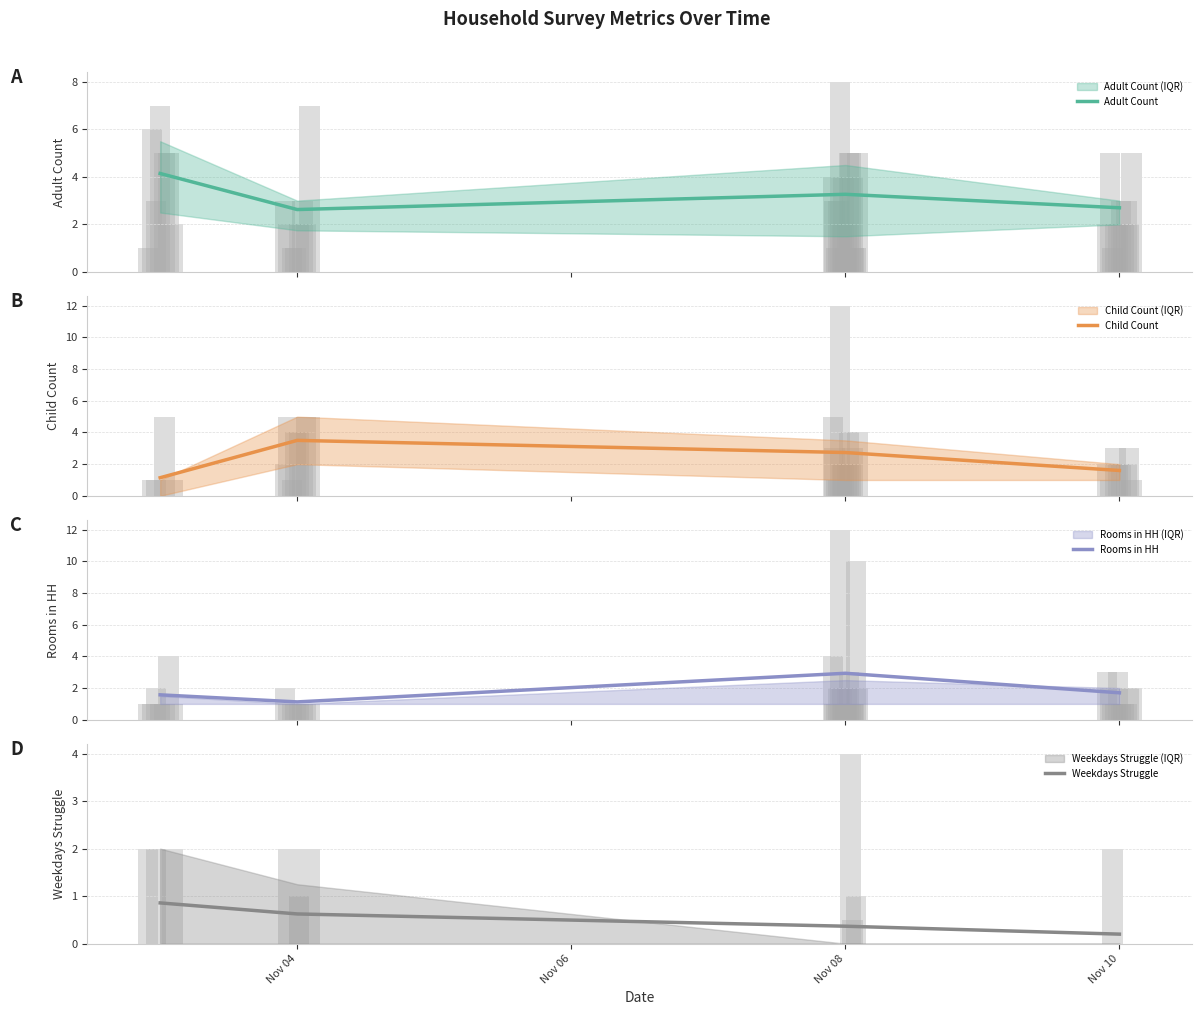

Which label corresponds to the smallest value in the chart?

Nov 10